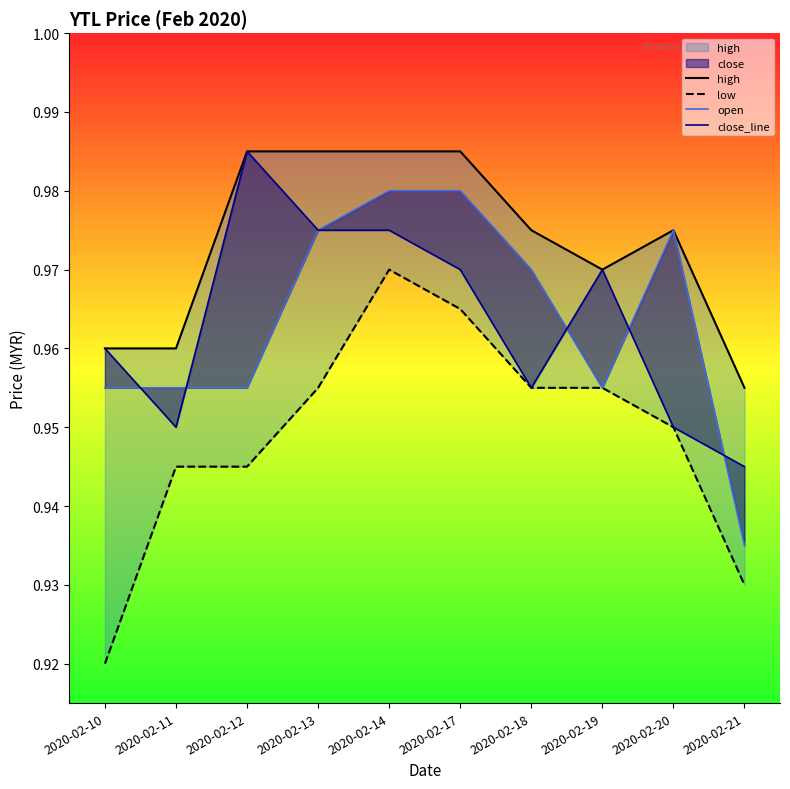

At 2020-02-14, list the series in order from largest to smallest.

high, open, close_line, low